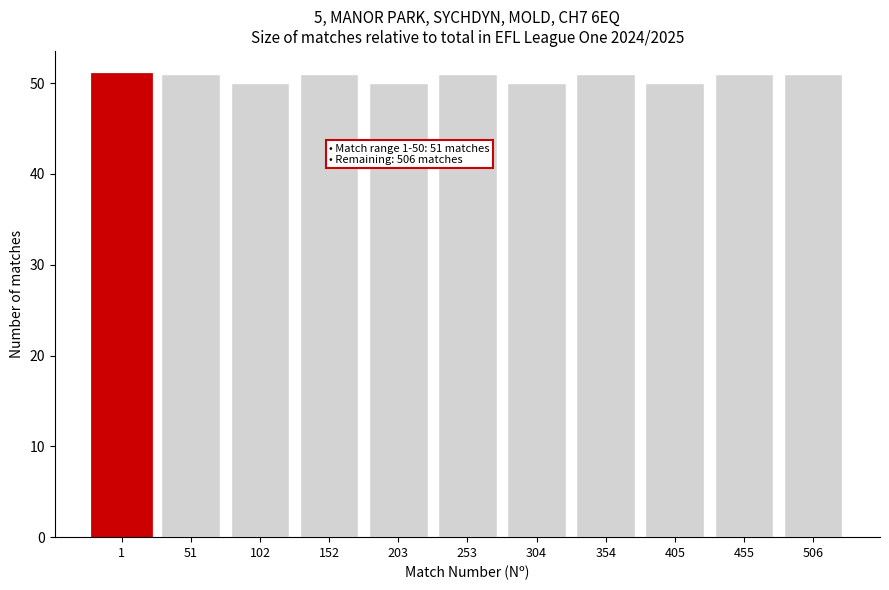

Reading left to right, what are all the values shown in this chart?

51	51	50	51	50	51	50	51	50	51	51